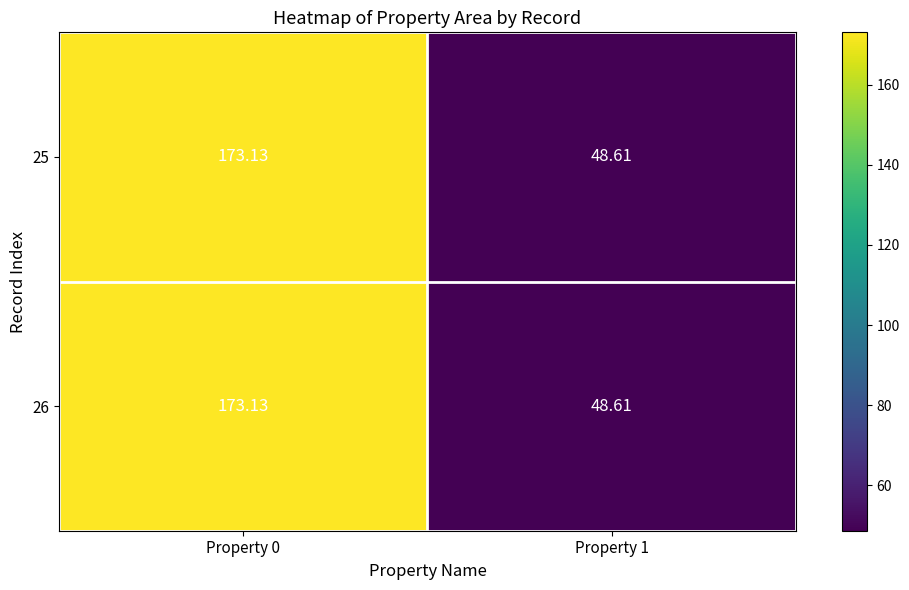

Count the number of categories in the chart.

2